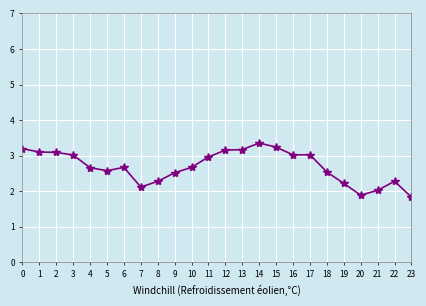

Reading left to right, extract all data points from this chart.

3.2	3.1	3.1	3.0	2.7	2.6	2.7	2.1	2.3	2.5	2.7	3.0	3.2	3.2	3.4	3.2	3.0	3.0	2.5	2.2	1.9	2.0	2.3	1.8